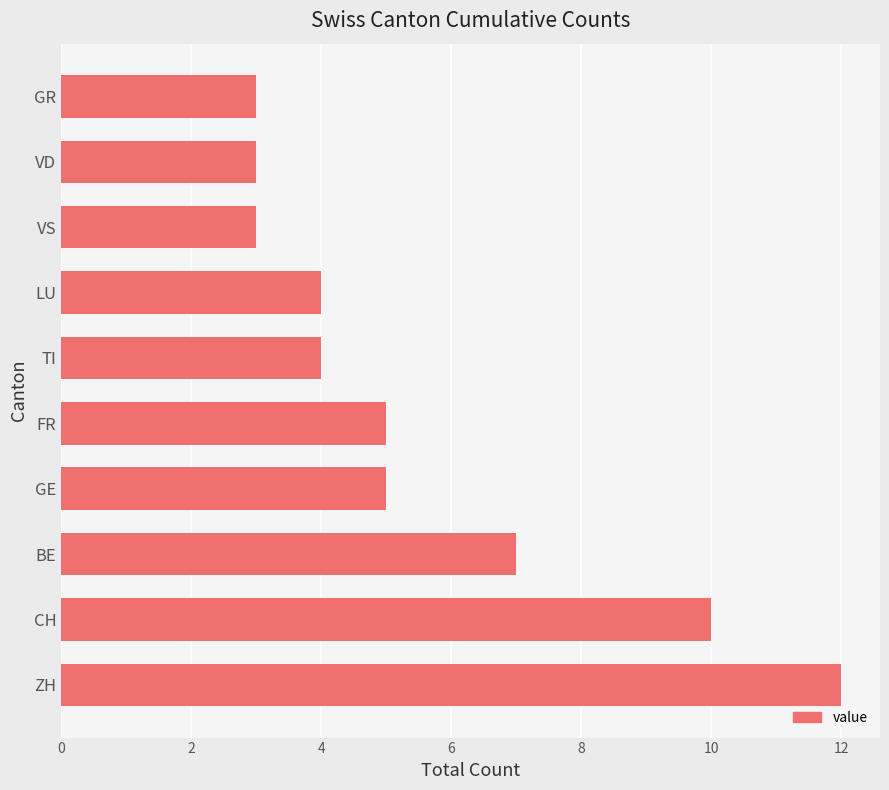

What is the difference between the second highest and minimum values?

7